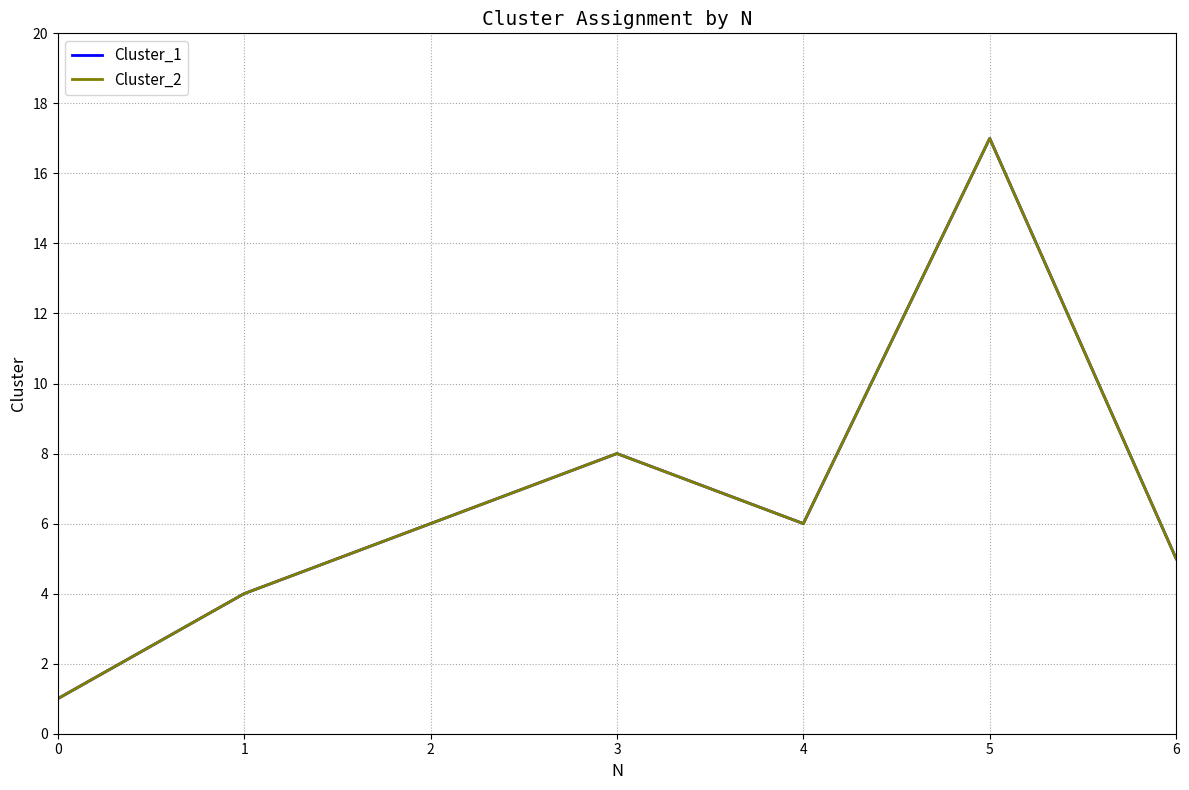

True or false: Cluster_1 and Cluster_2 intersect in this chart.

False